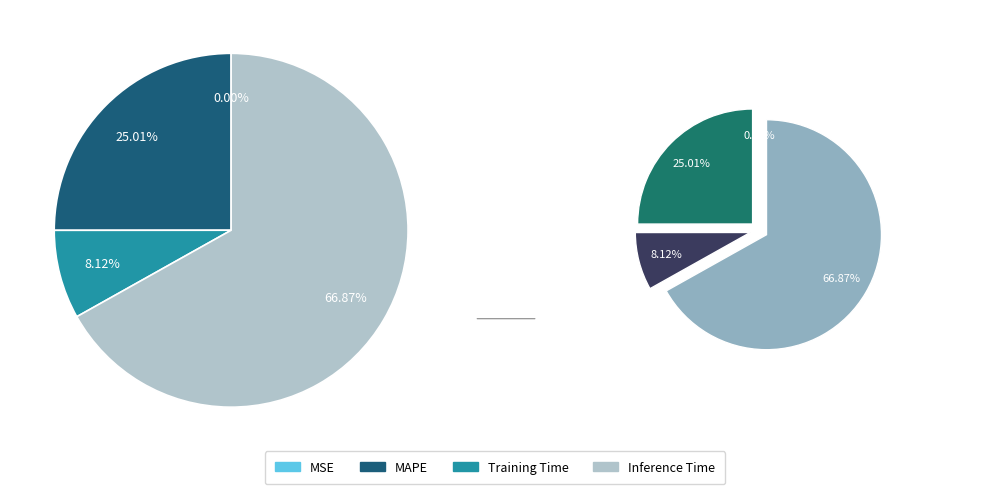

What is the total percentage of MAPE and MSE?

25.0%